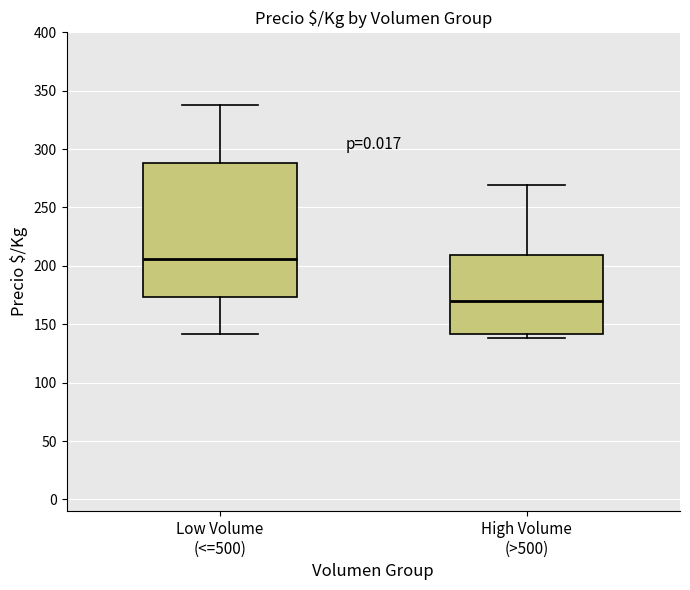

Reading left to right, read every box against the y-axis: the position of its median line, the range the box covers, and the ends of its whiskers. The values are not printed on the chart, so give them approximately, as read against the axis.

Low Volume (<=500): median 205, box 175 to 290, whiskers 140 to 340
High Volume (>500): median 170, box 140 to 210, whiskers 140 (just below the box's lower edge) to 270